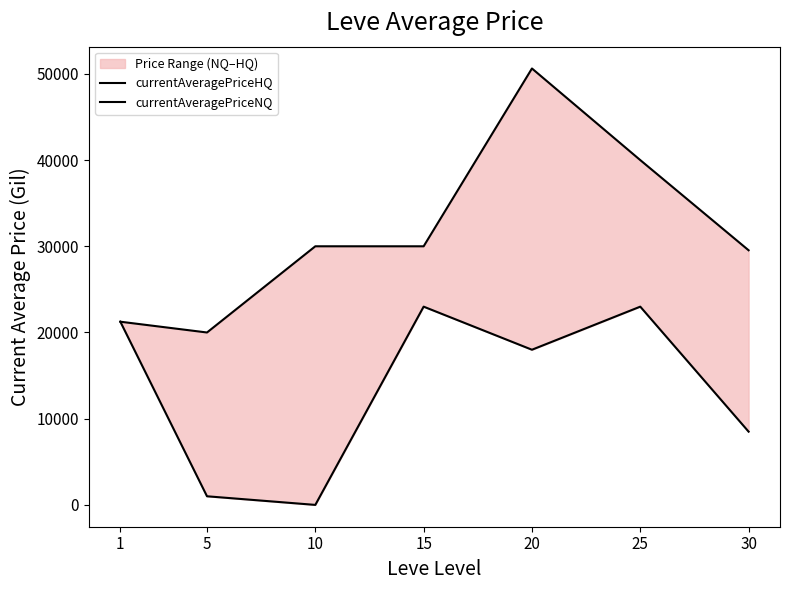

What is the spread (max minus min) of values at 15?

7001.5